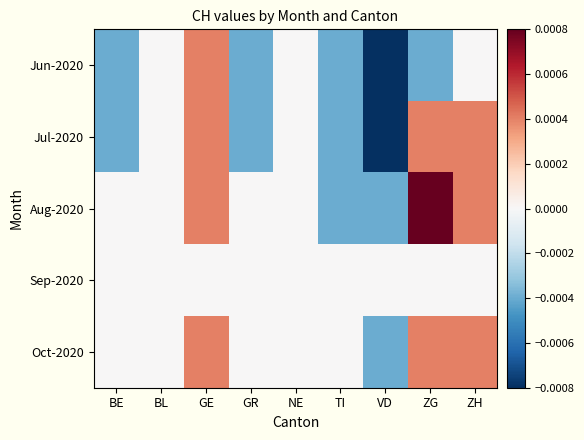

How many series are shown in this chart?

5